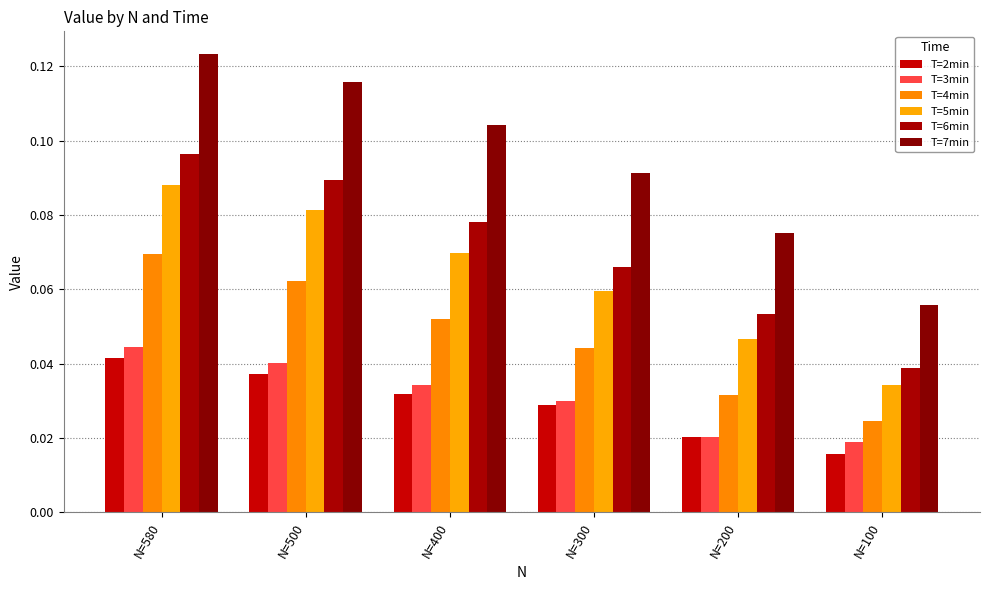

What is the approximate value of T=7min at N=200?

0.1